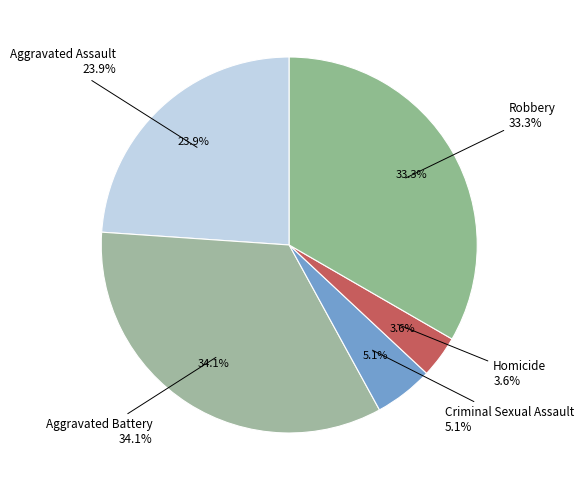

Count the number of slices in the pie.

5